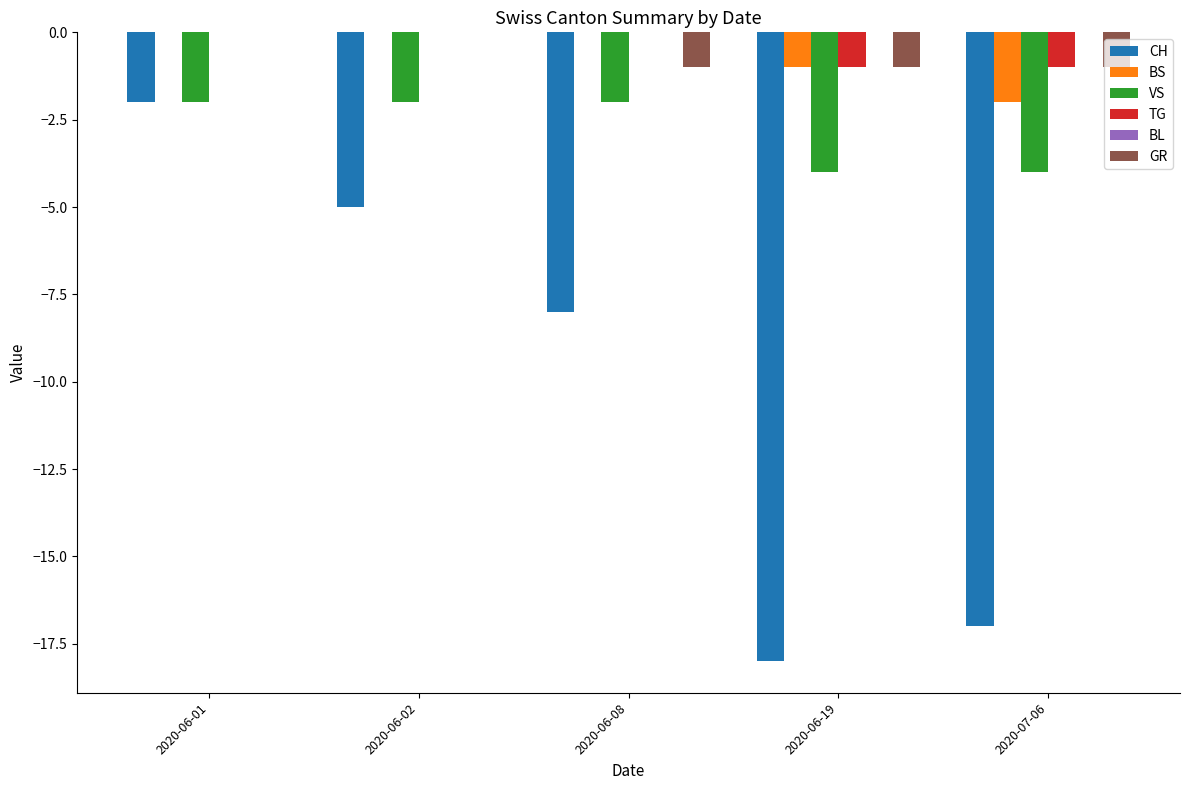

Which series changed the most between 2020-06-01 and 2020-07-06?

CH